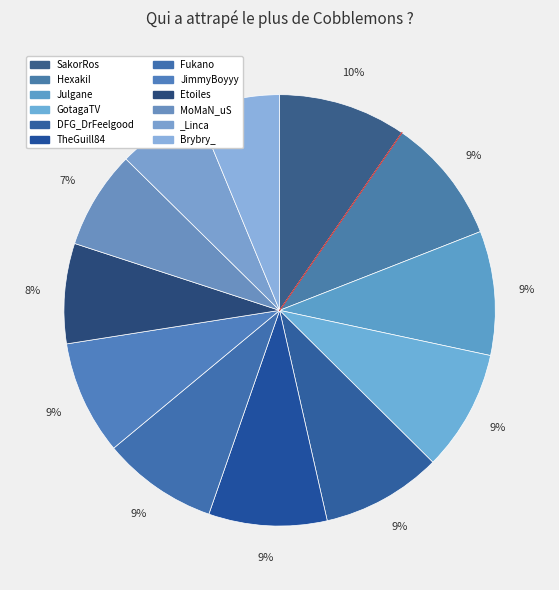

How many segments does this pie chart have?

12